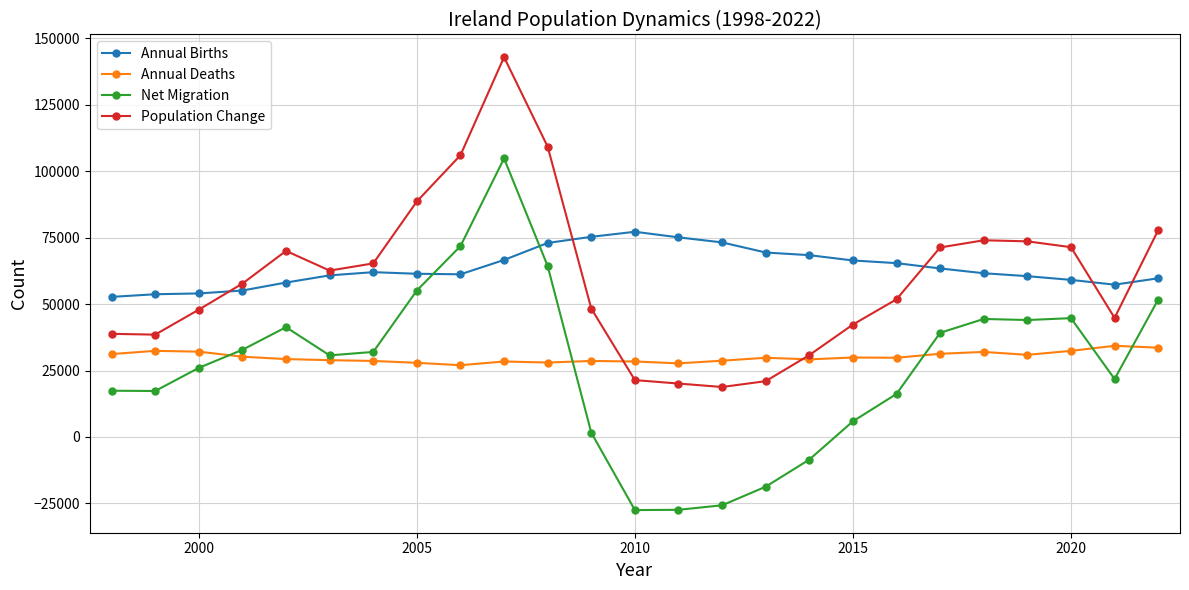

What is the greatest value displayed?

142900